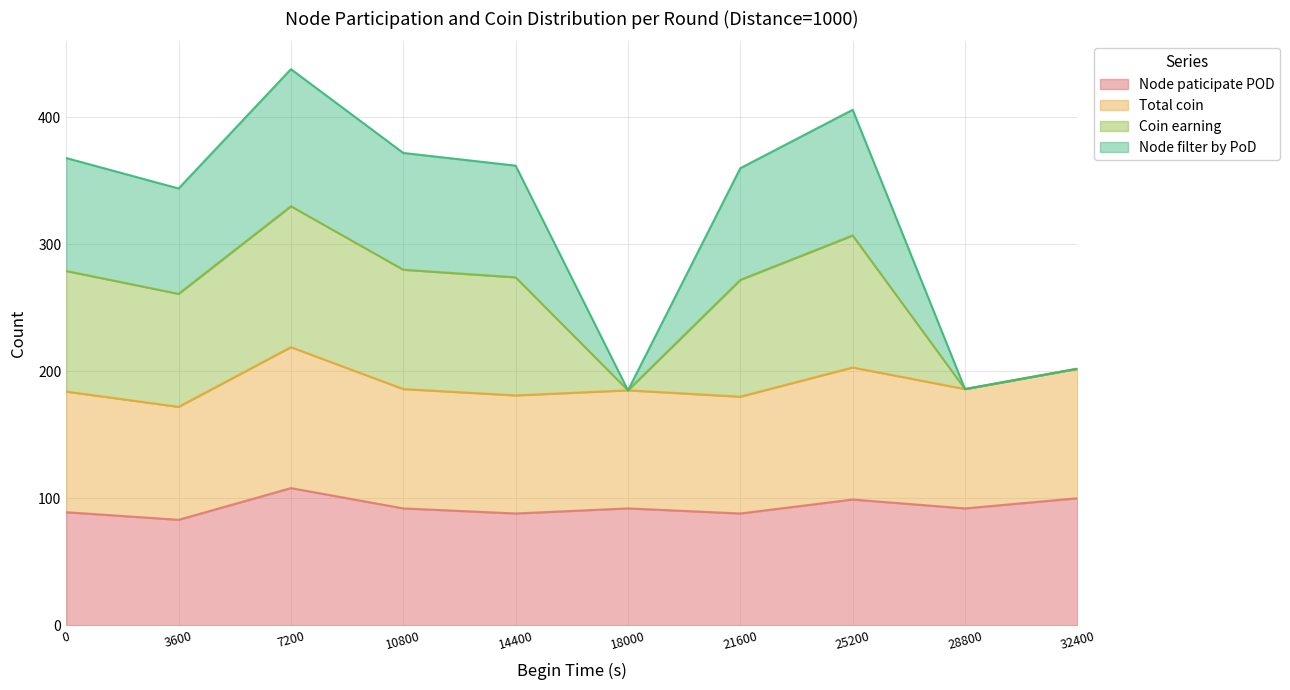

At which category does Coin earning reach its first local peak?

7200